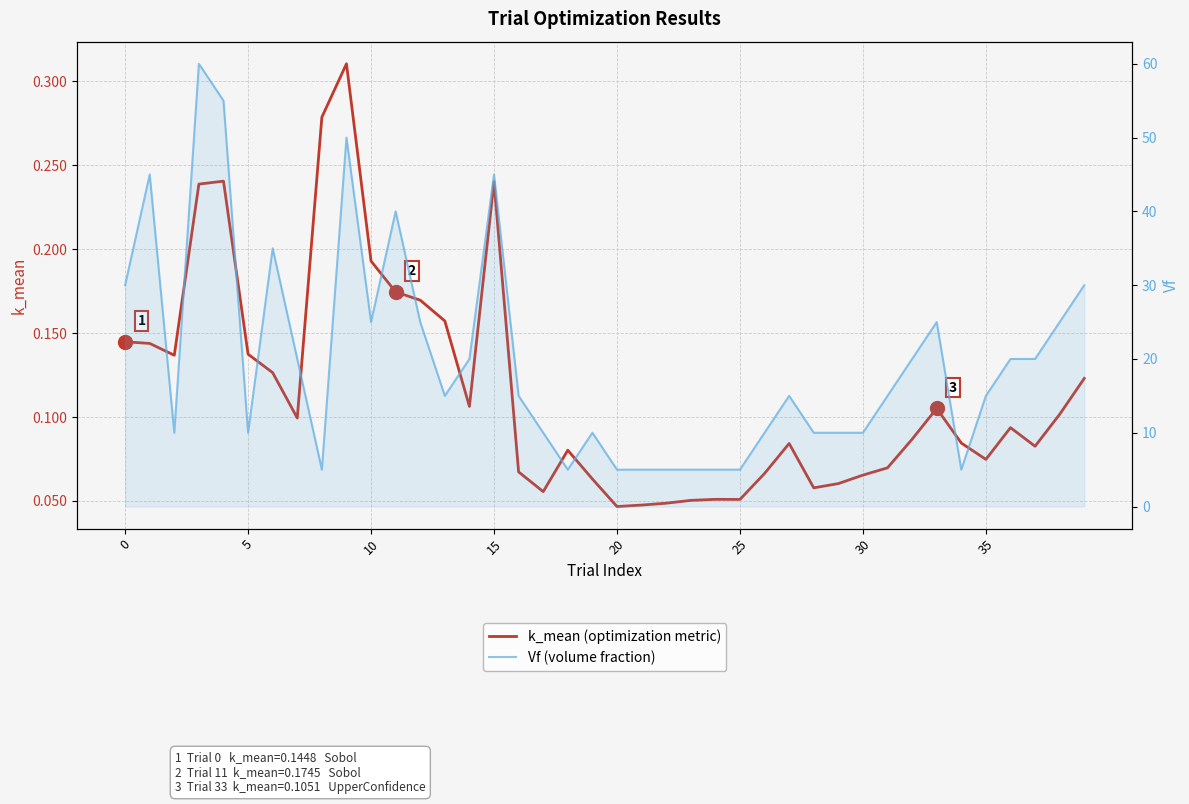

Which label corresponds to the smallest value in the chart?

20